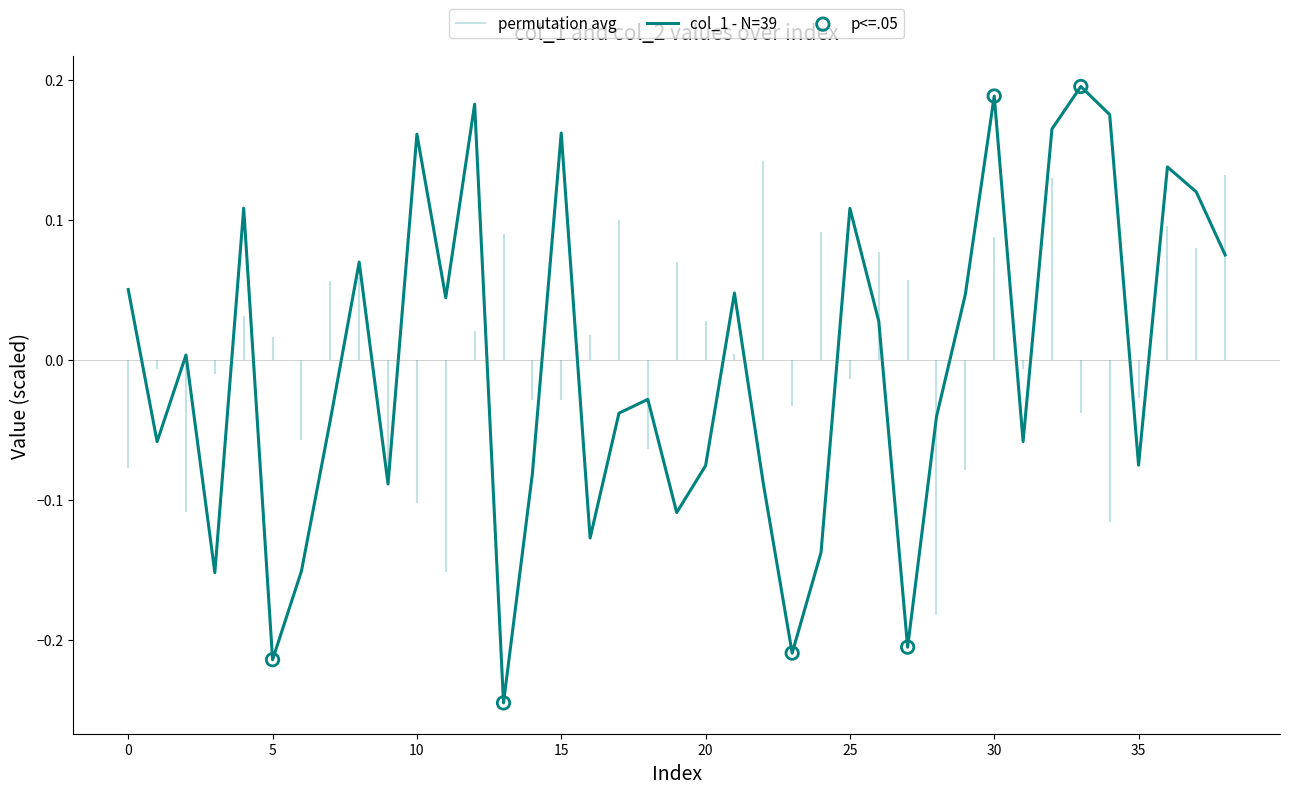

Which has a higher value, 21 or 28?

21